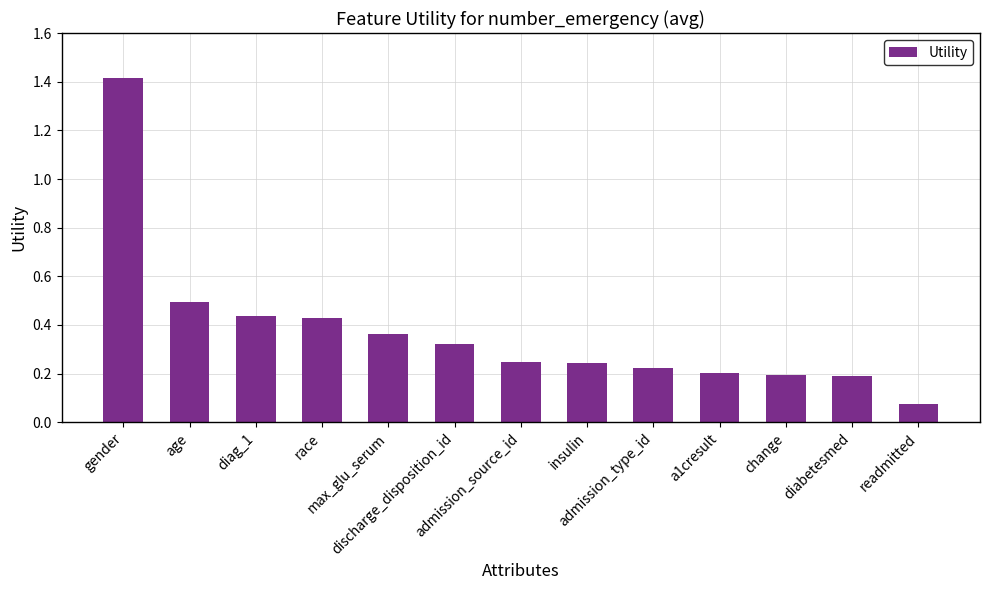

What is the change in value from age to diag_1?

-0.1